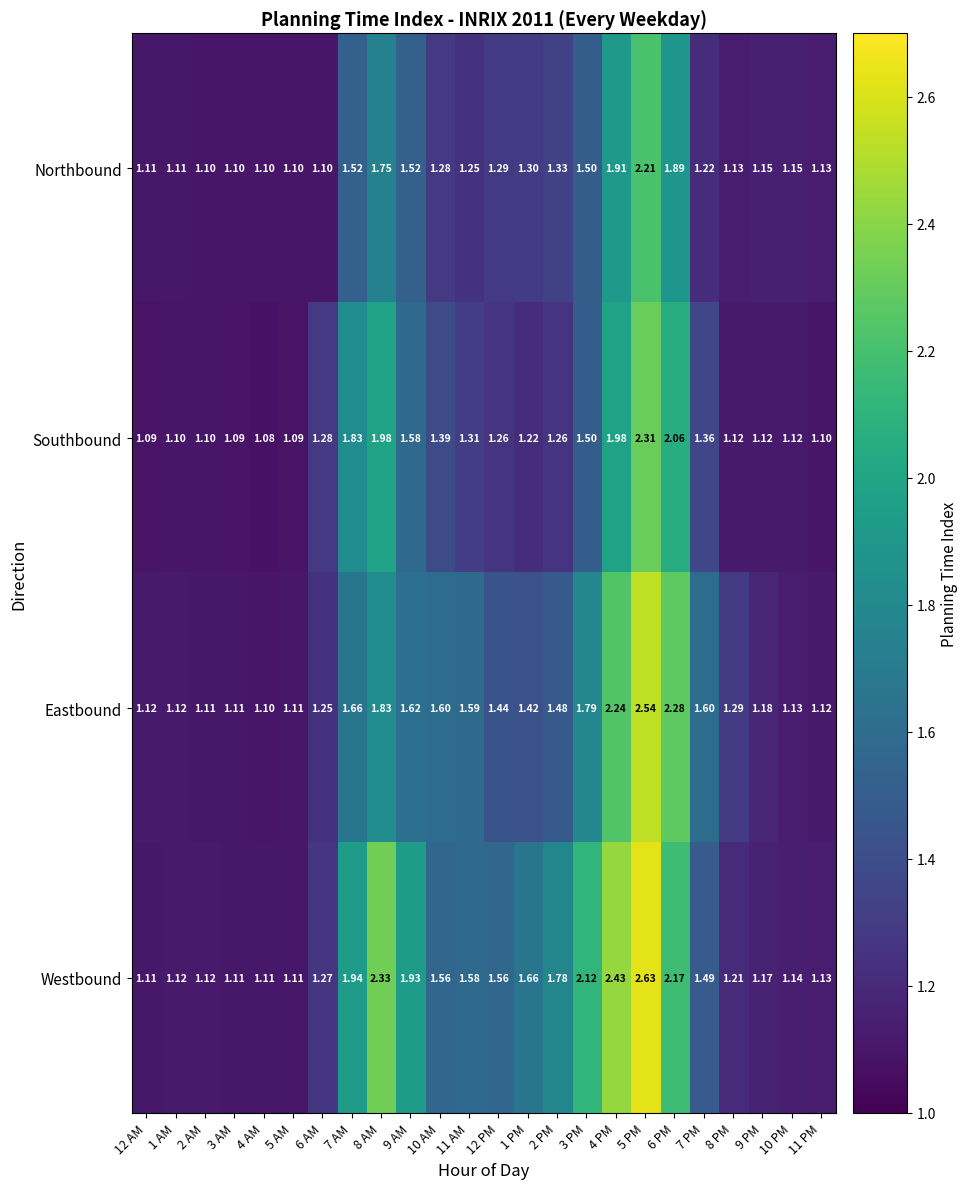

Which series has the largest total across all categories?

Westbound